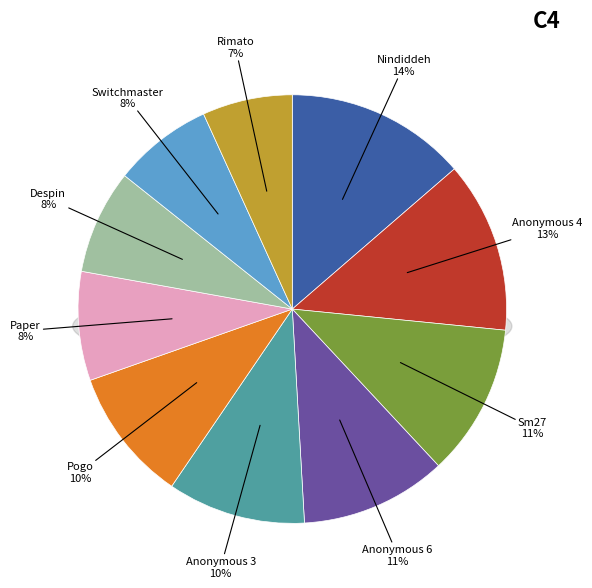

To the nearest percent, what percentage of the pie is Sm27?

11%